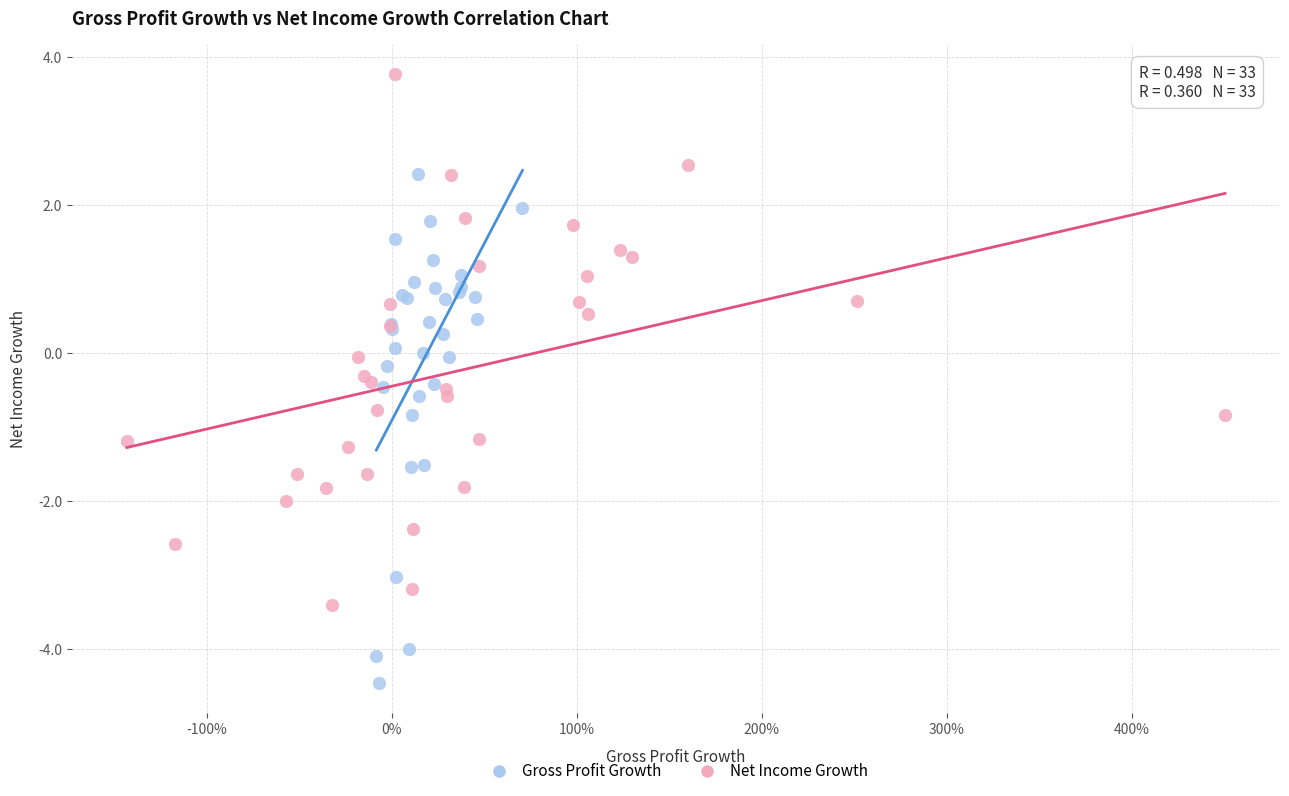

Which series has the largest Y range (max minus min)?

Net Income Growth